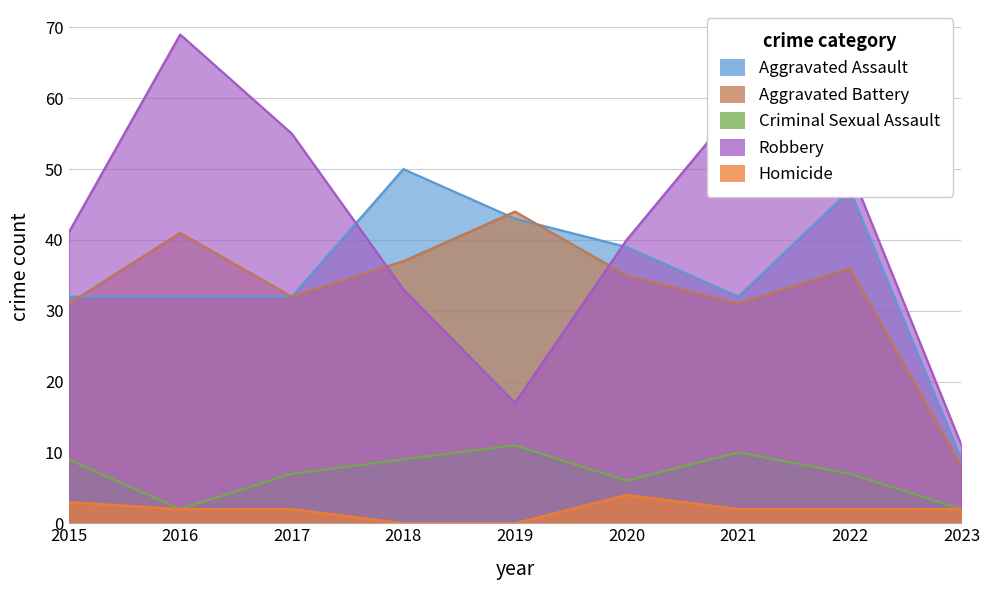

How many lines are shown in the chart?

5